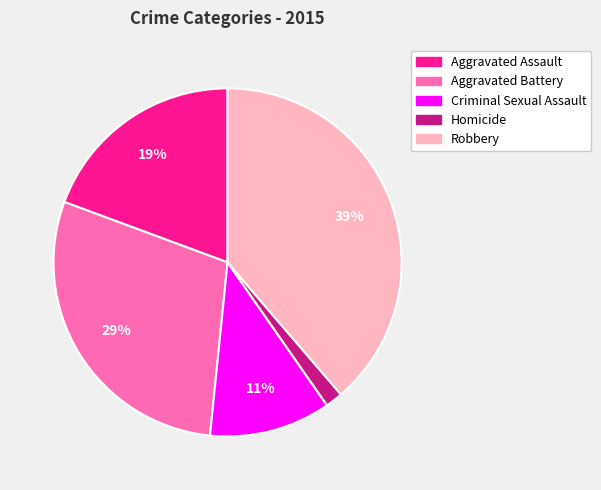

Between Criminal Sexual Assault and Homicide, which is larger?

Criminal Sexual Assault